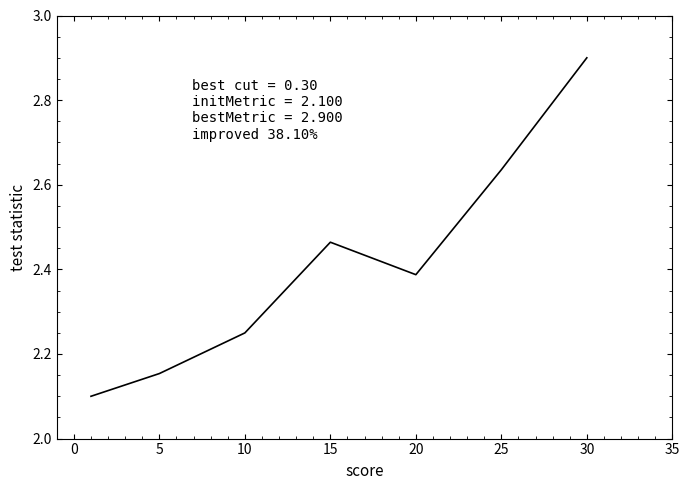

What is the sum of all values?

16.9